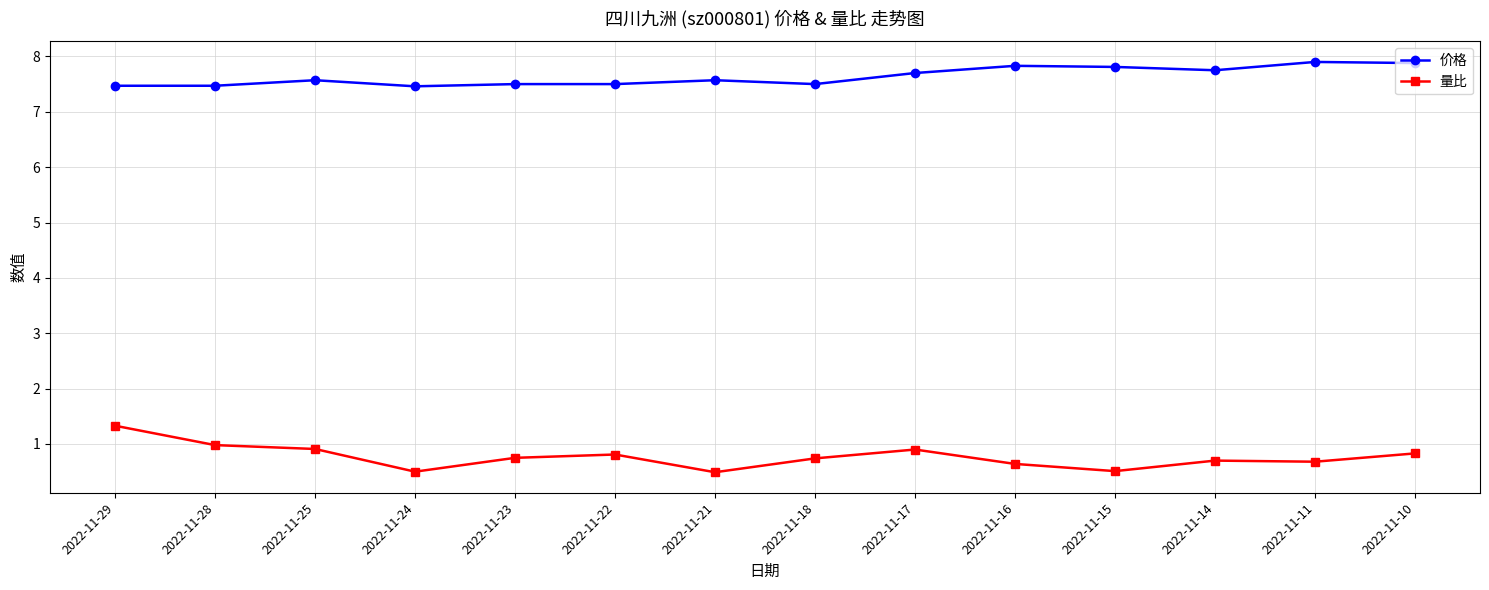

Is the value of 量比 at 2022-11-16 greater than the value of 价格 at 2022-11-21?

No